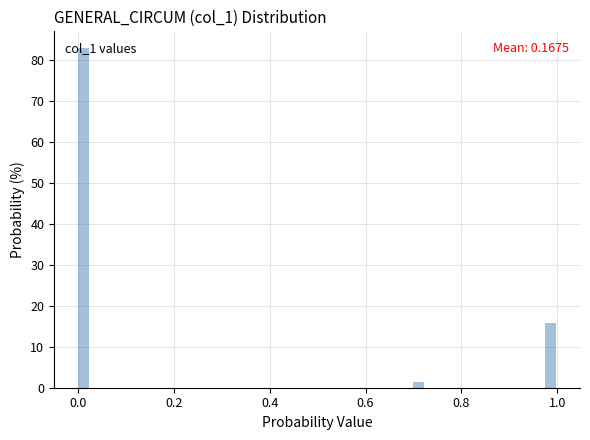

Around what value on the x-axis is the tallest bar? Give the approximate position of its centre, as read against the axis.

0.02